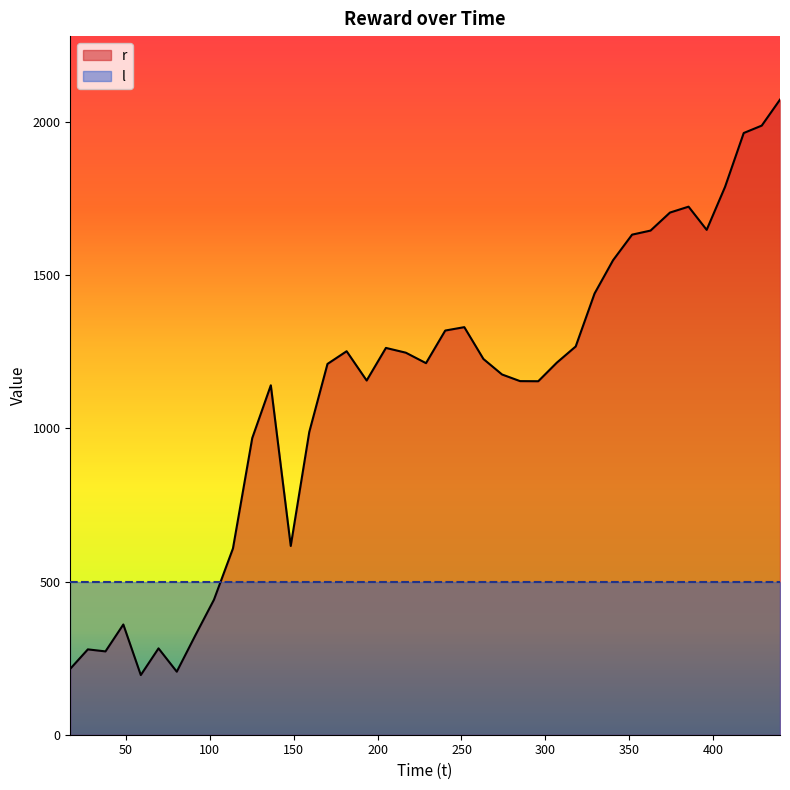

How many lines are shown in the chart?

2